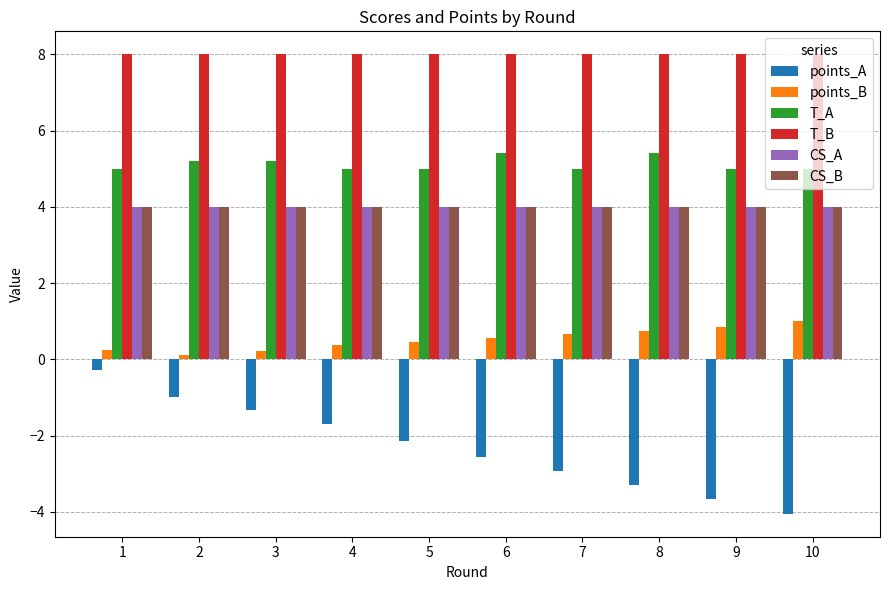

What value does the CS_B series have at 5?

4.0